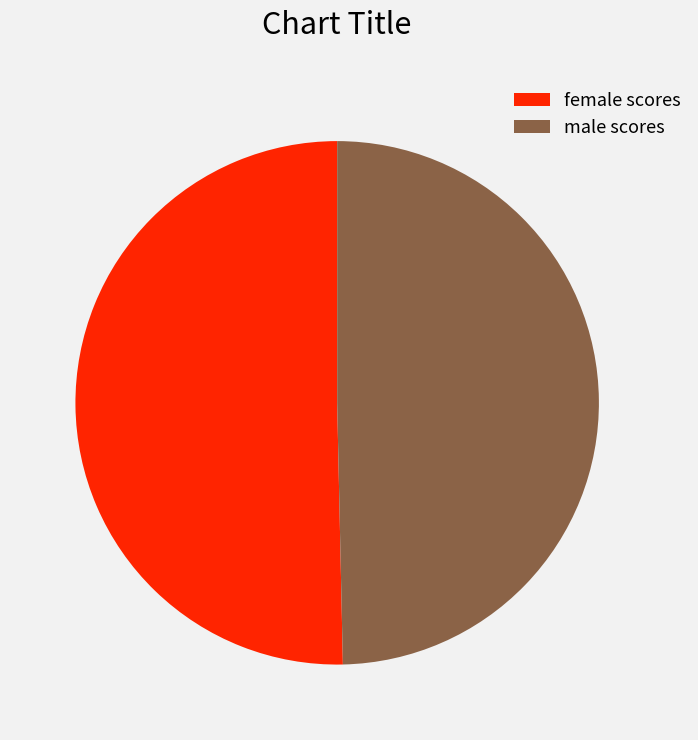

Approximately how many times larger is the value at female scores compared to male scores?

1.0